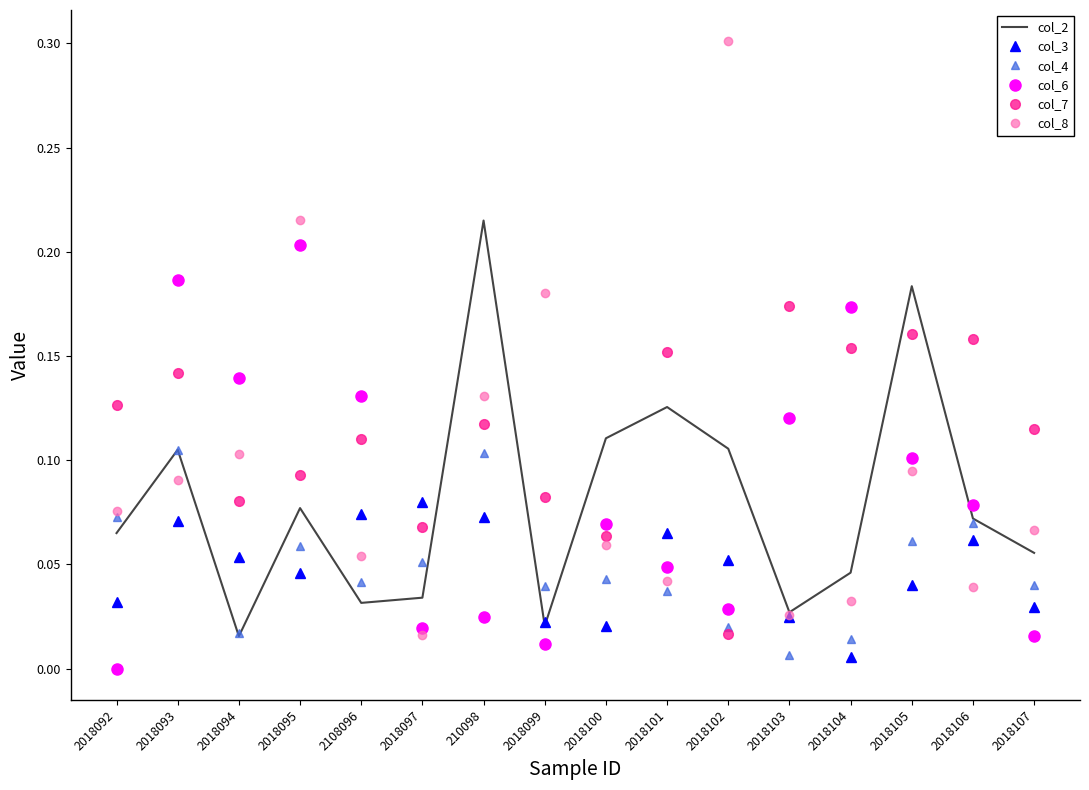

Which series has the widest spread of values?

col_8